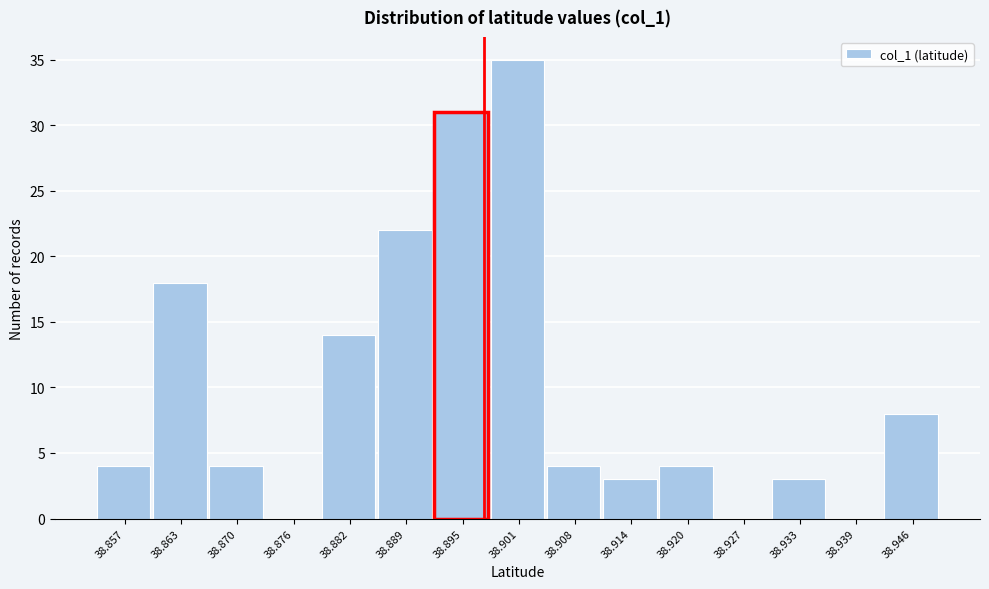

Reading right to left, what are all the values shown in this chart?

38.946=8	38.939=0	38.933=3	38.927=0	38.920=4	38.914=3	38.908=4	38.901=35	38.895=31	38.889=22	38.882=14	38.876=0	38.870=4	38.863=18	38.857=4